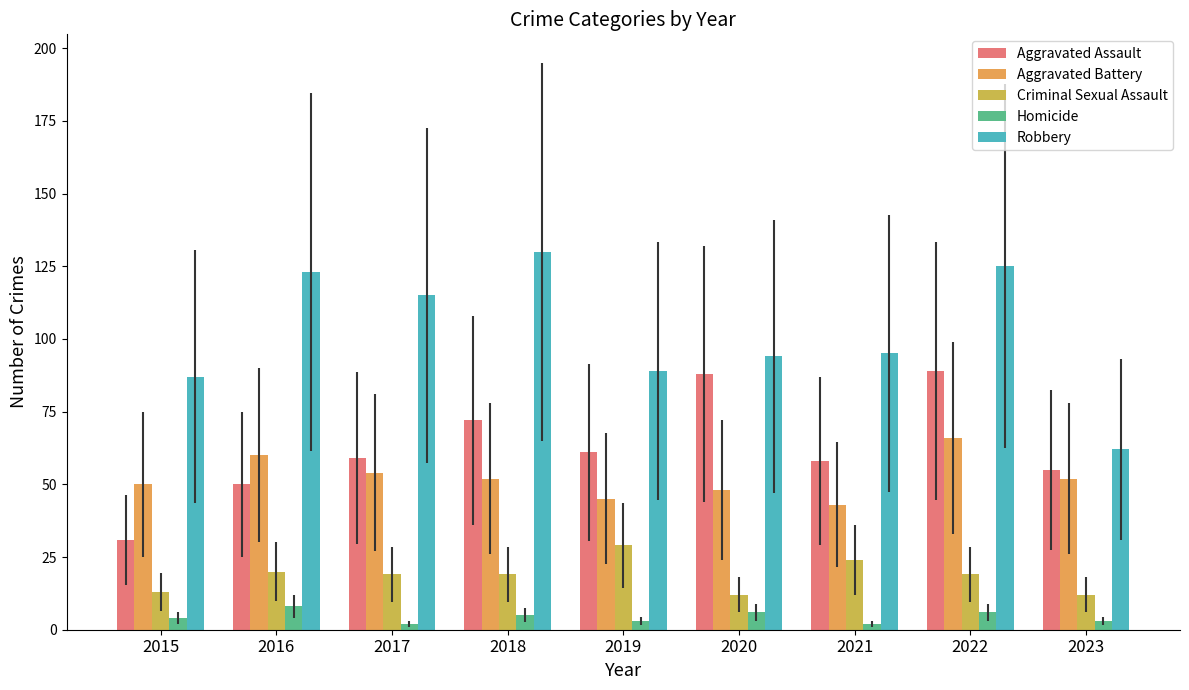

What is the difference between the maximum and minimum values in the Robbery series?

68